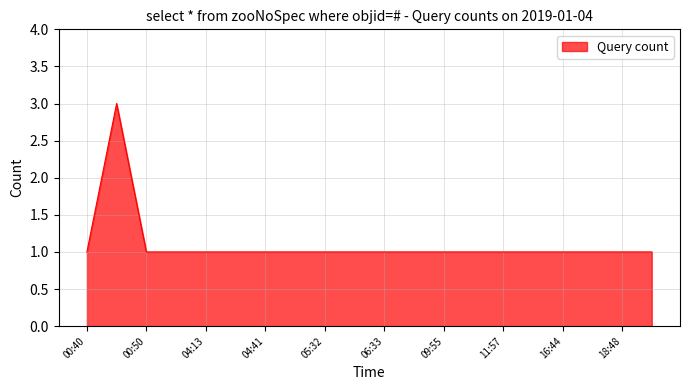

What is the maximum value shown in the chart?

3